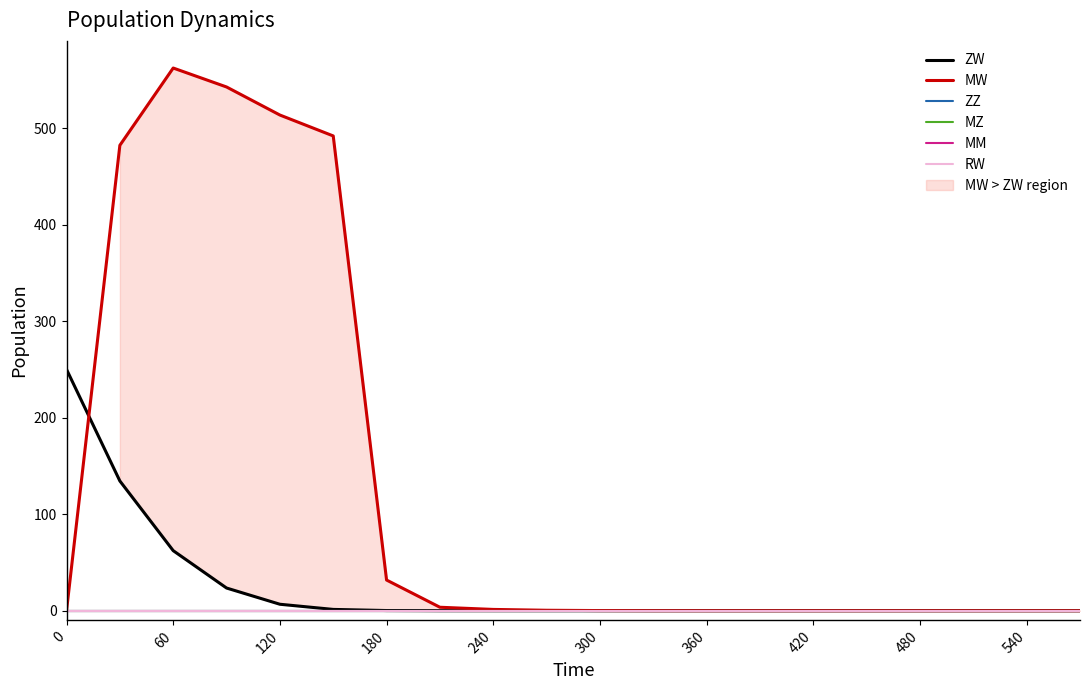

Does the chart display data point markers on the line(s)?

No